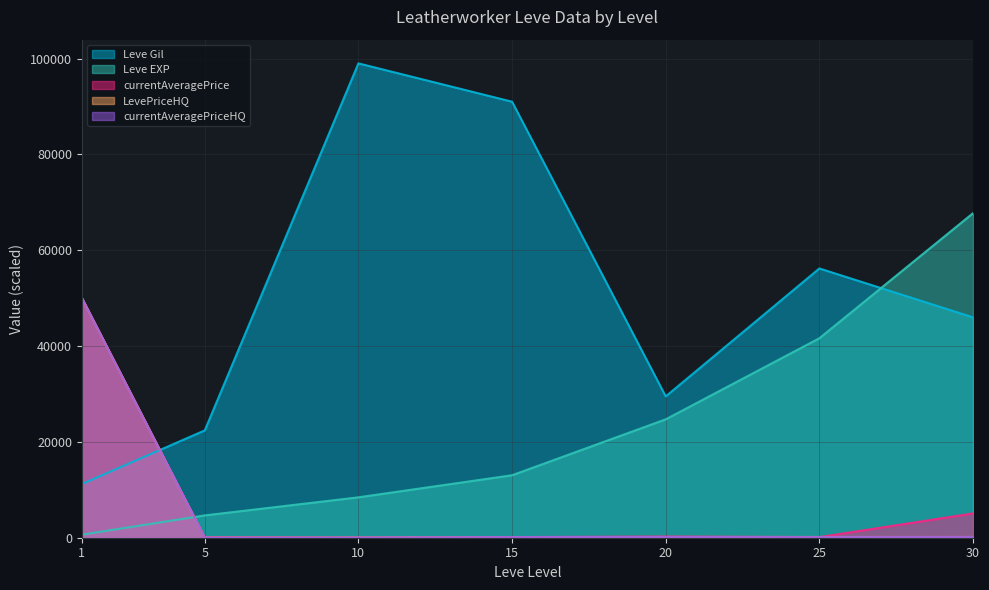

True or false: currentAveragePrice and Leve Gil intersect in this chart.

True